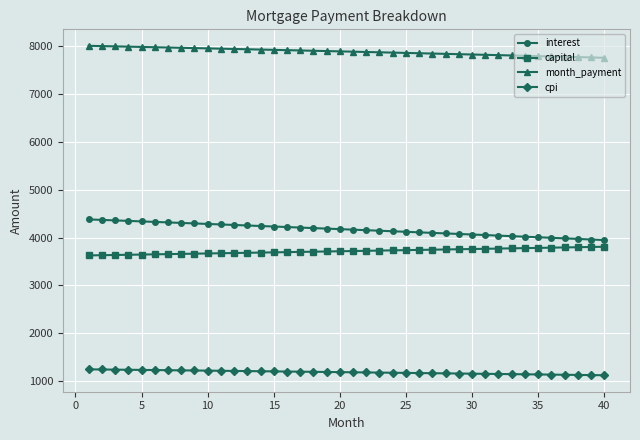

What is the value of the cpi point at the 17th from the left?

1198.2